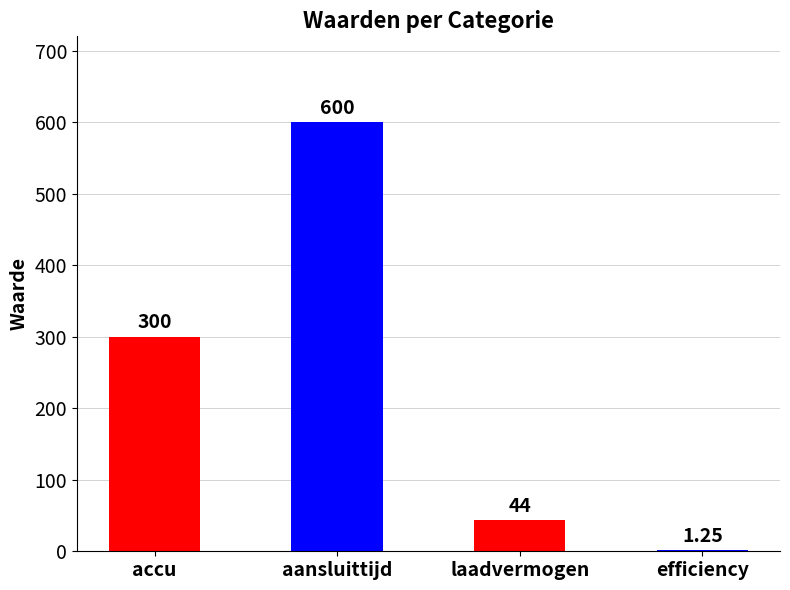

How many categories are shown in the chart?

4